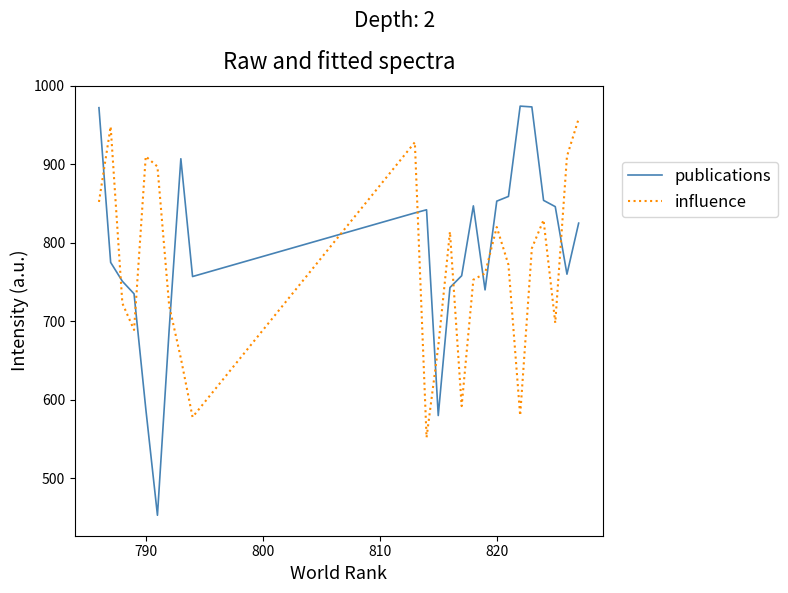

How many times do influence and publications cross each other?

11